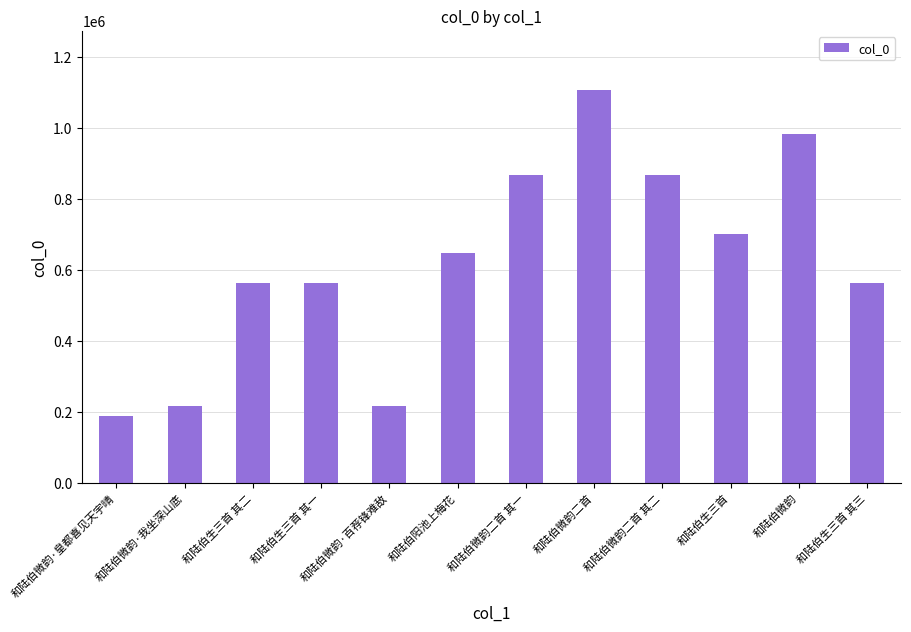

Are the bars horizontal?

No